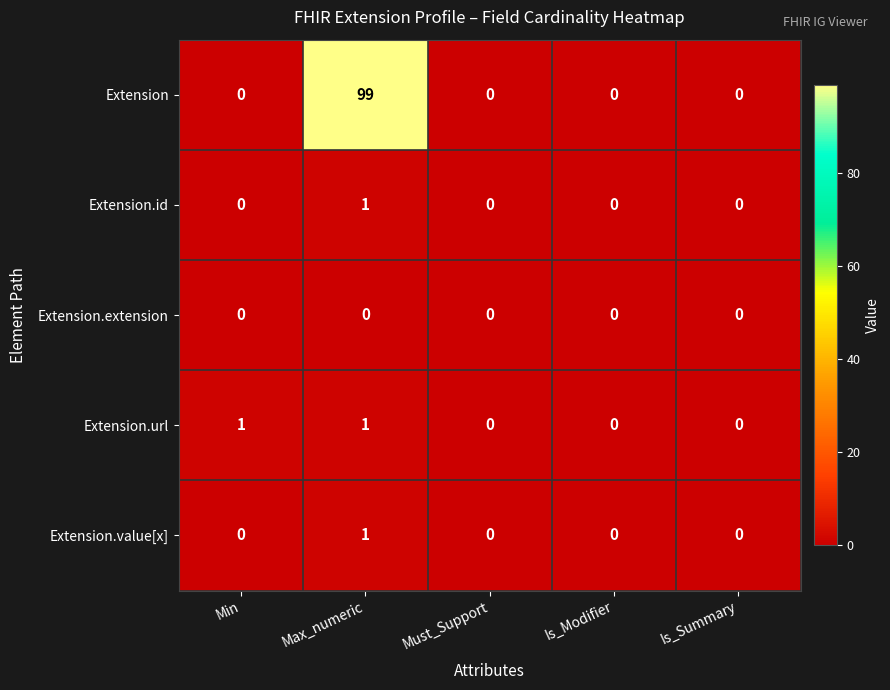

Which series has the largest range (max minus min)?

Extension